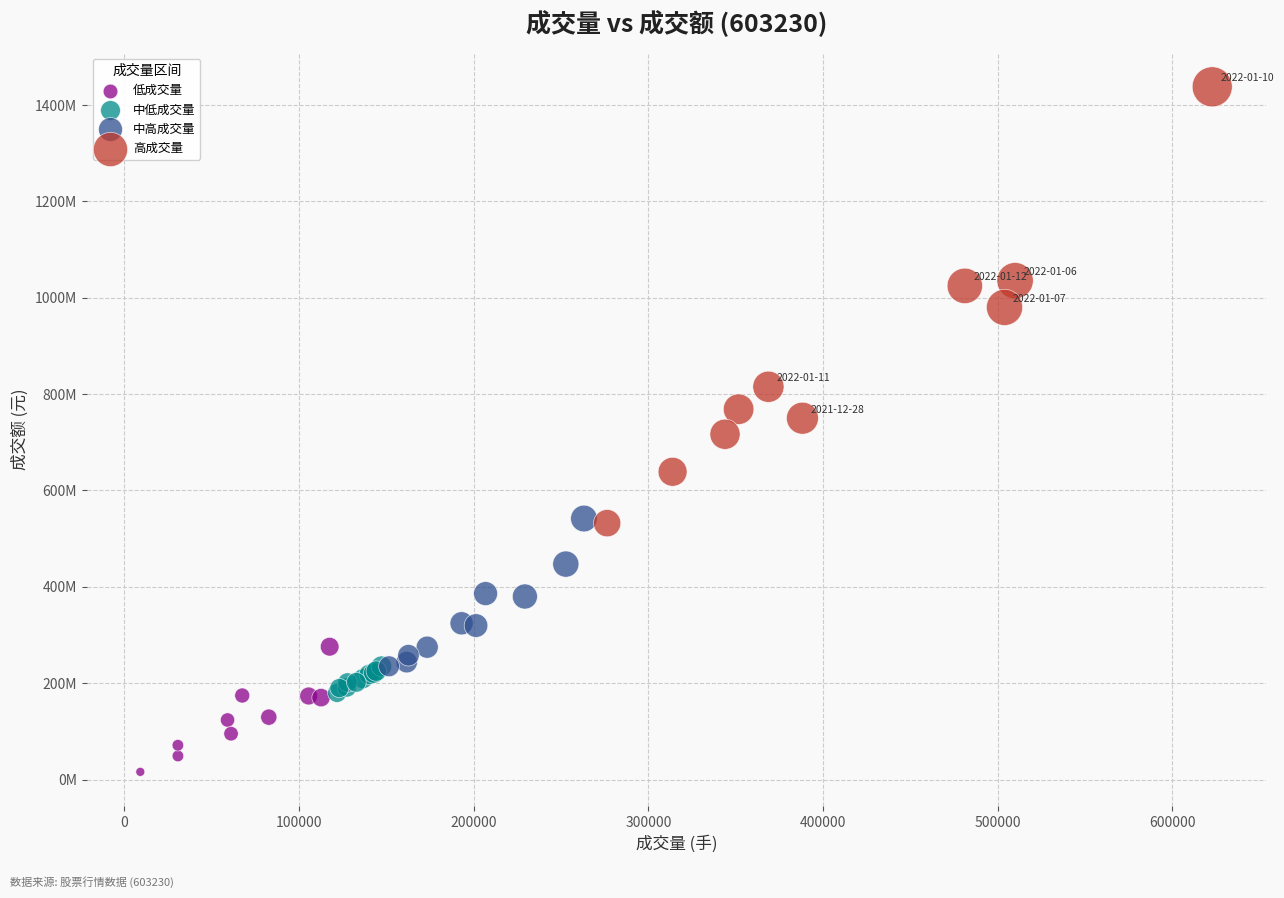

Which series has the largest Y range (max minus min)?

高成交量